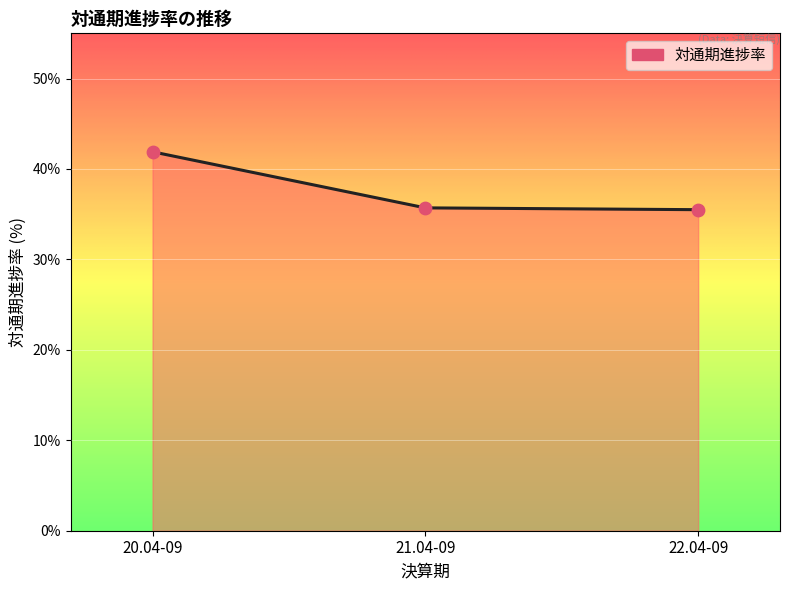

Approximately how many times larger is the value at 20.04-09 compared to 22.04-09?

1.2